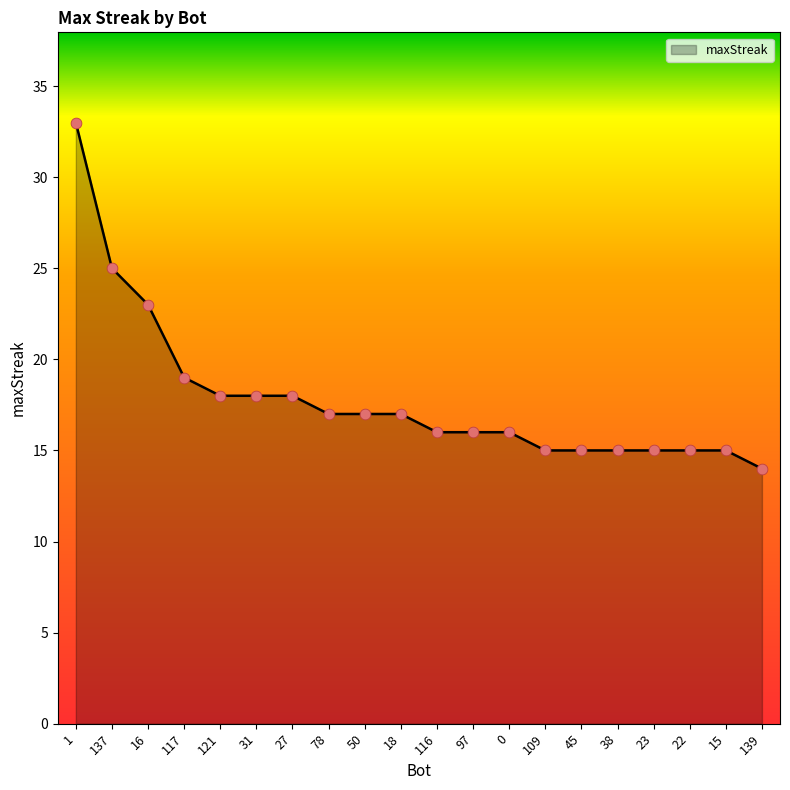

What is the ratio of the value at 0 to the value at 22?

1.1